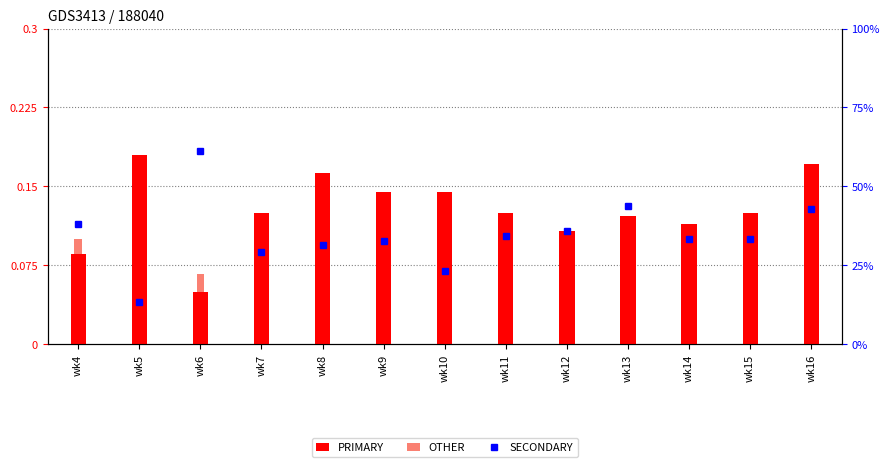

At wk8, list the series in order from largest to smallest.

PRIMARY, SECONDARY, OTHER